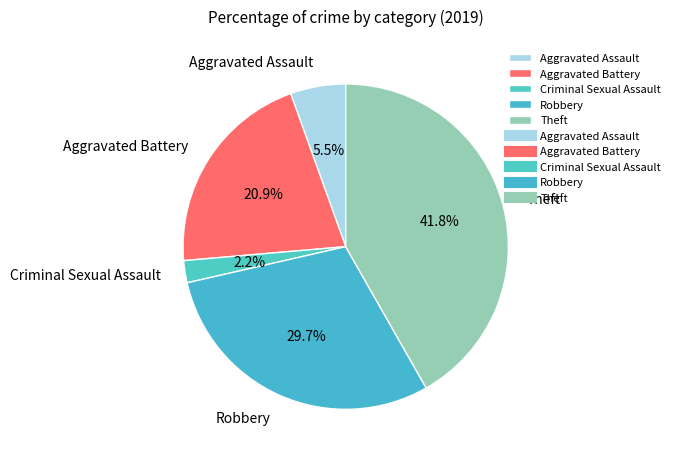

True or false: Theft accounts for 28% of the total.

False